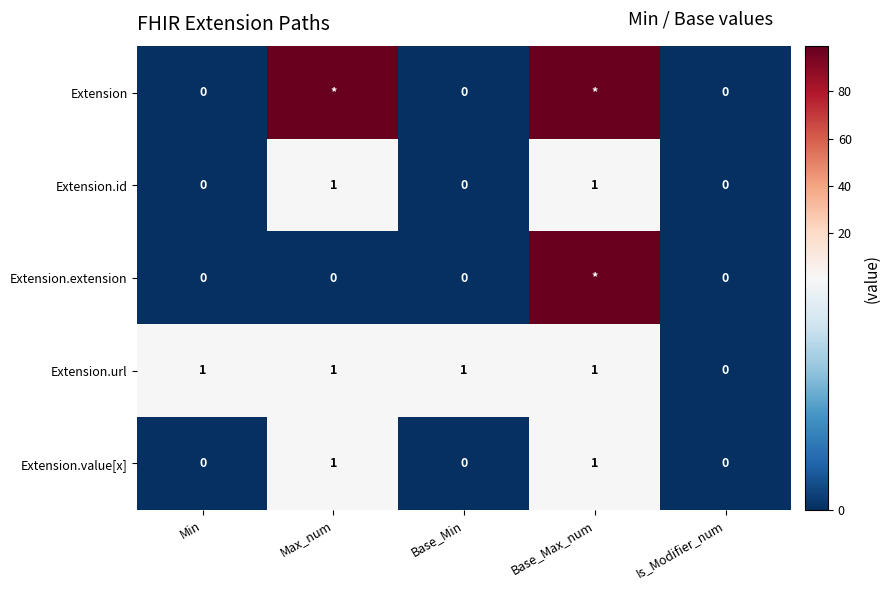

At which category does the chart reach its peak across all series?

Max_num